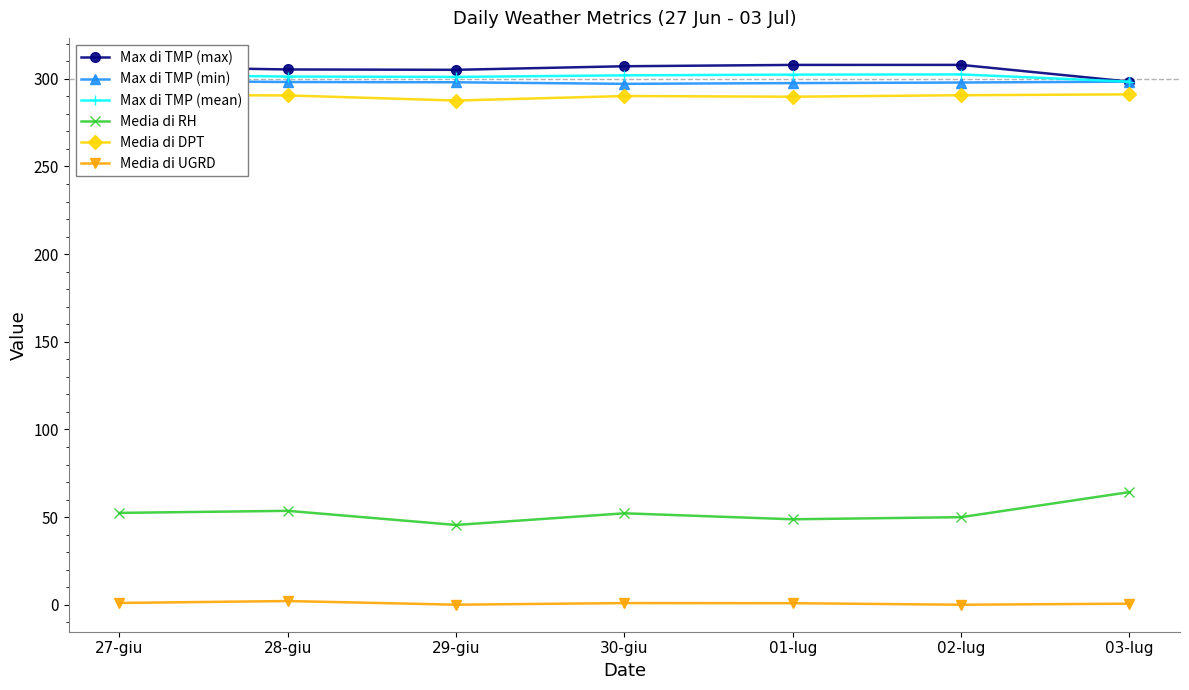

True or false: Media di UGRD and Max di TMP (max) cross at least once.

False